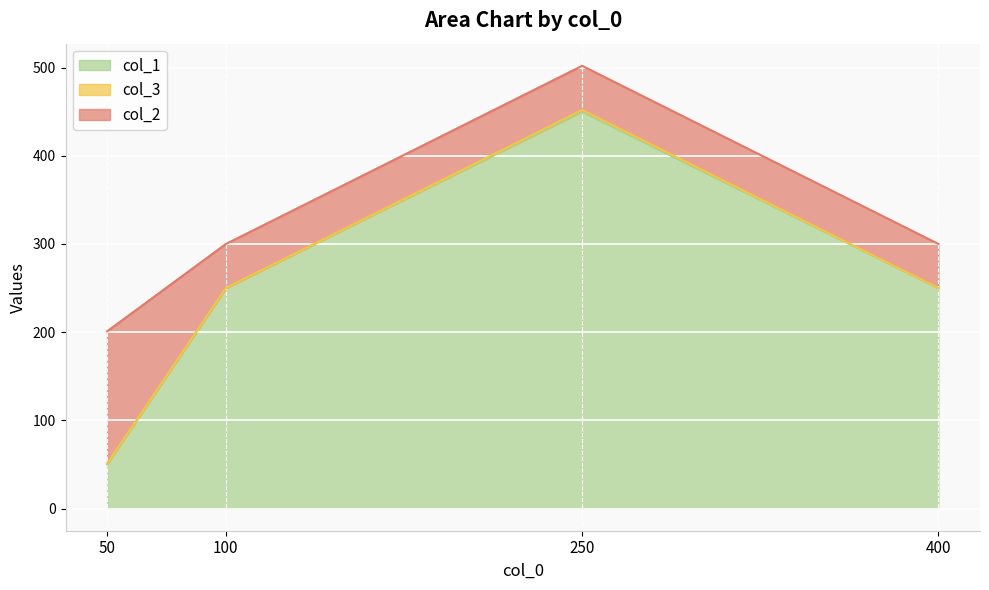

What is the sum of the col_2 values at 100 and 400?

100